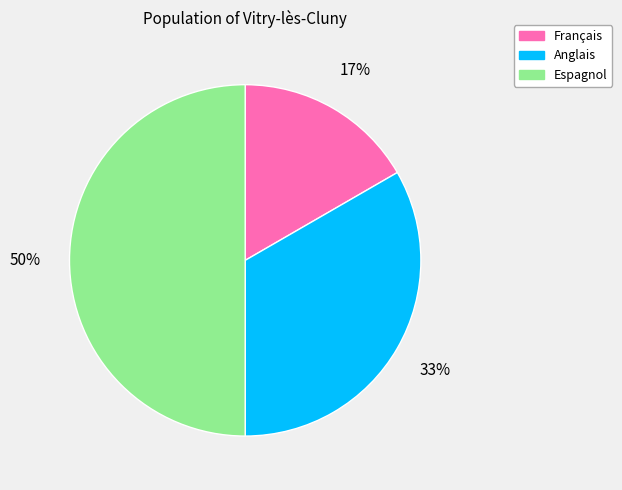

Rank the categories by value from lowest to highest.

Français, Anglais, Espagnol